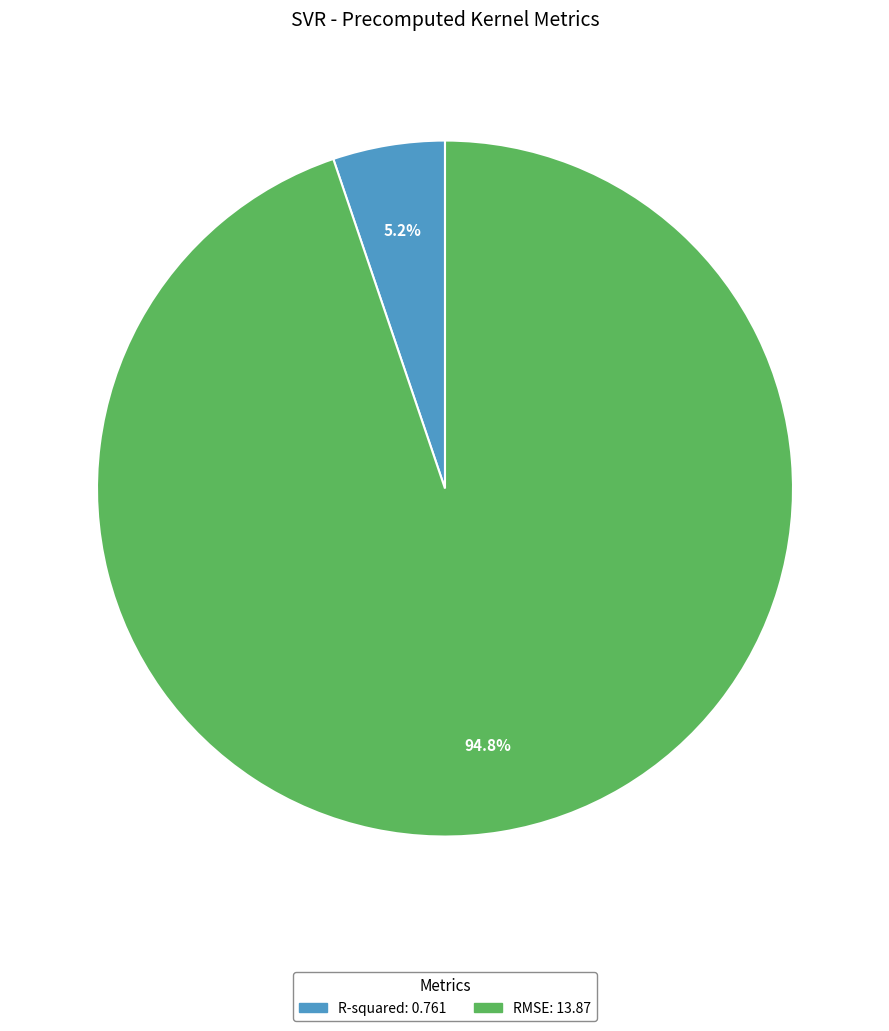

Which slice is the smallest?

R-squared